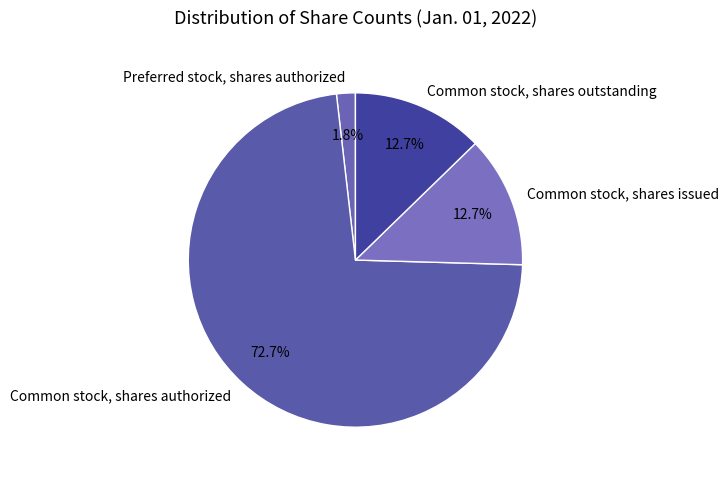

The Common stock, shares authorized slice represents 62% of the pie. True or false?

False